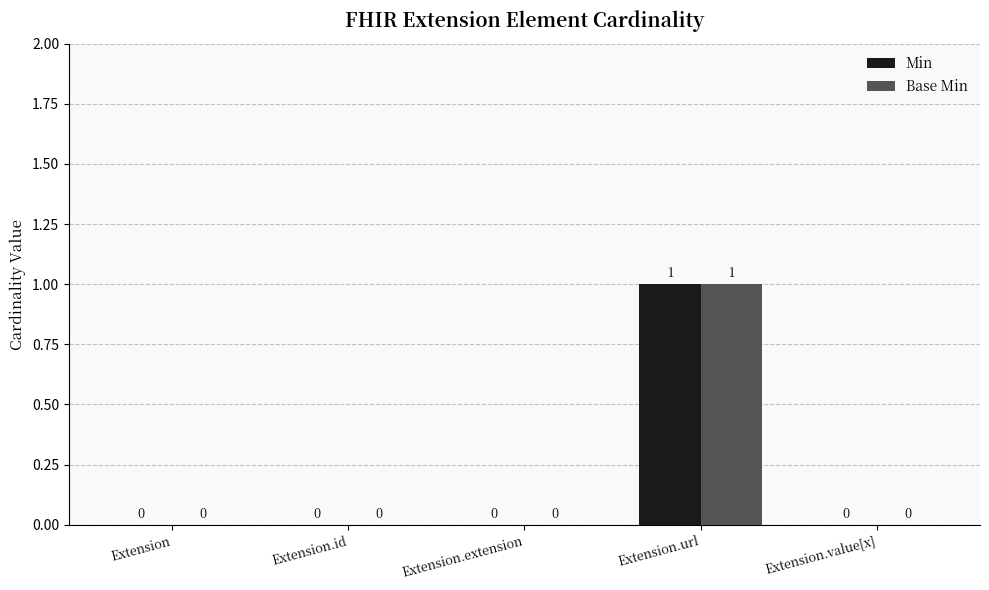

At which category is the sum across all series the highest?

Extension.url